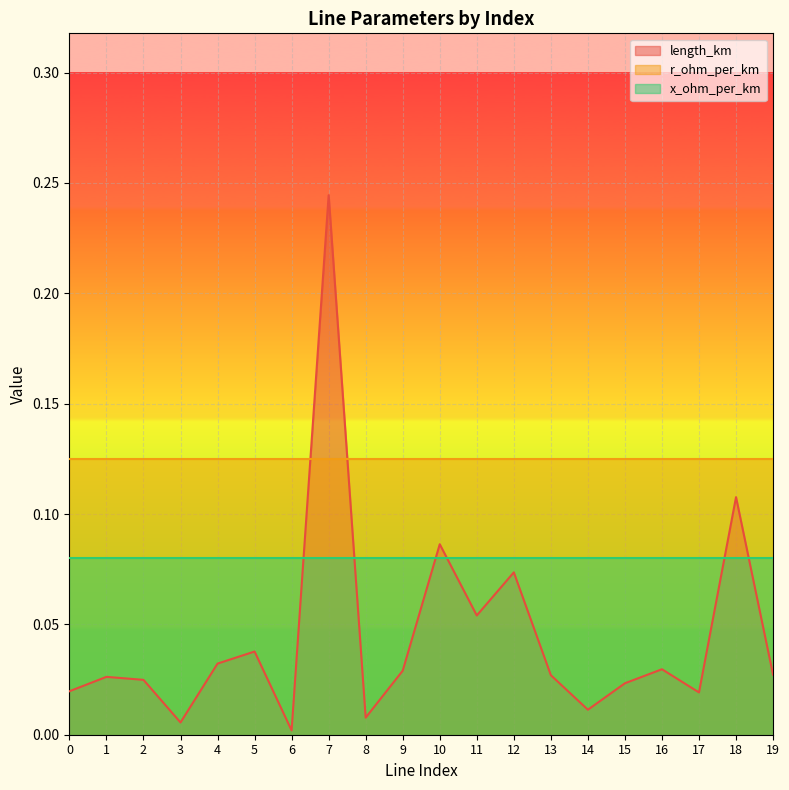

What is the lowest value of the r_ohm_per_km series?

0.1